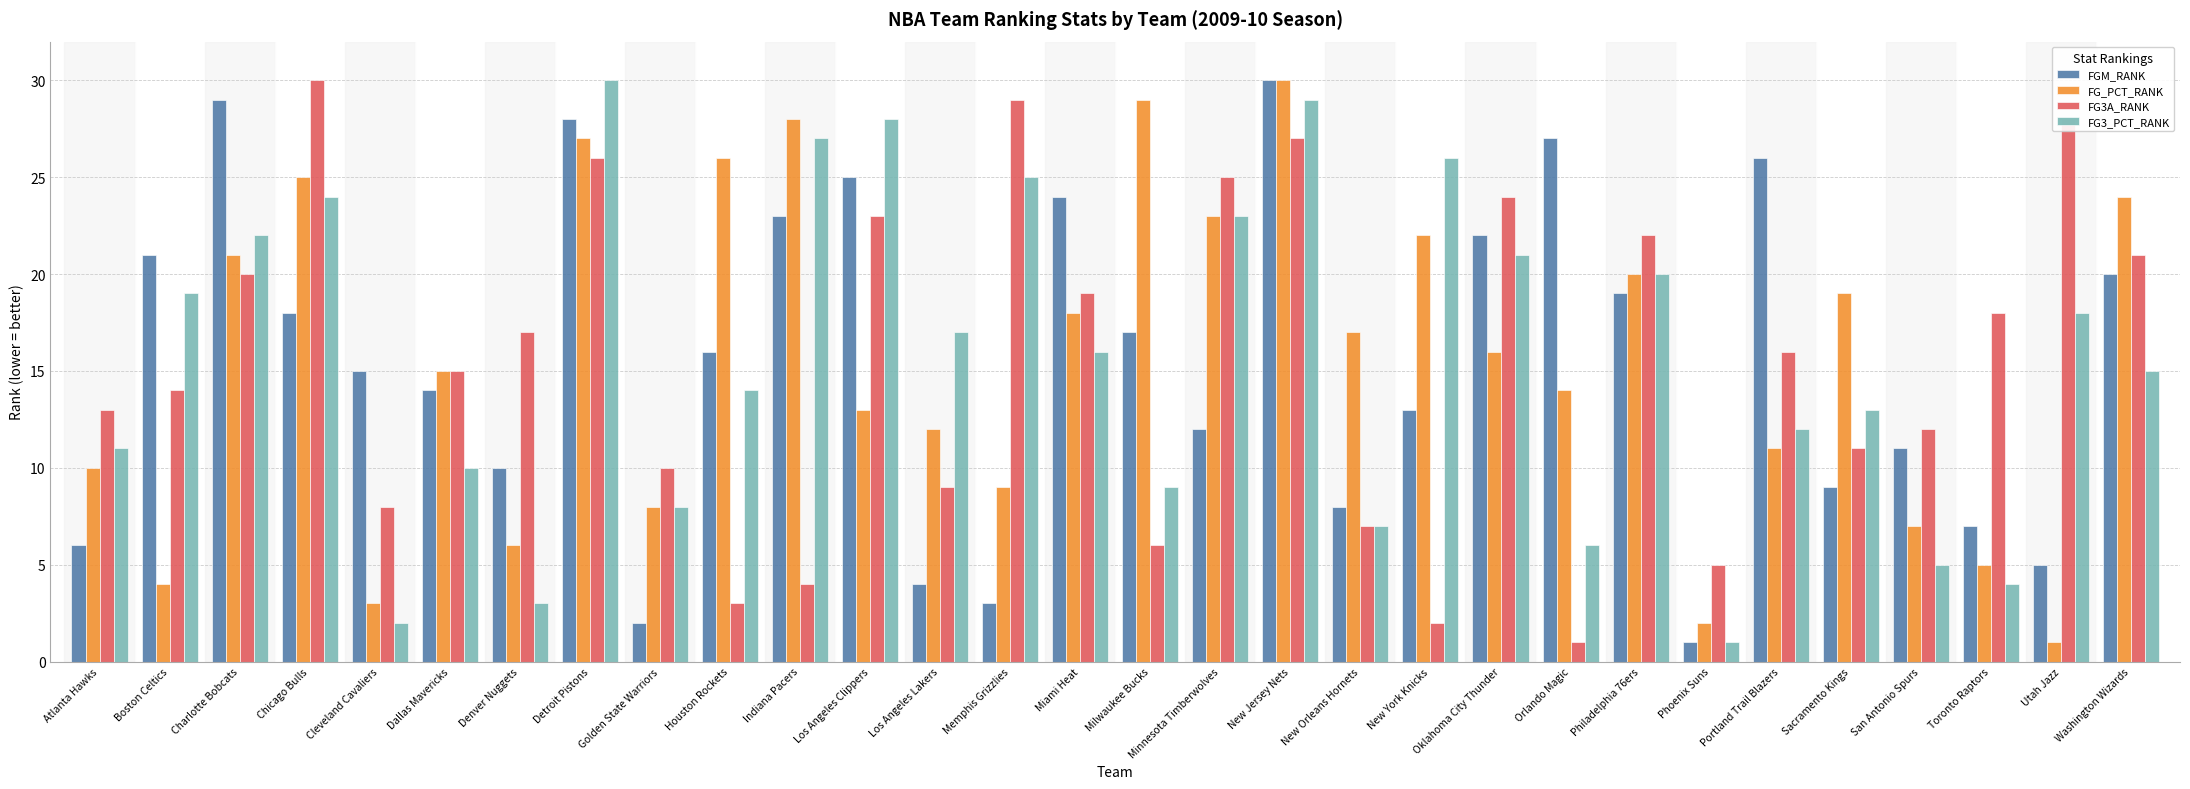

List the labels in order of FGM_RANK value, smallest first.

Phoenix Suns, Golden State Warriors, Memphis Grizzlies, Los Angeles Lakers, Utah Jazz, Atlanta Hawks, Toronto Raptors, New Orleans Hornets, Sacramento Kings, Denver Nuggets, San Antonio Spurs, Minnesota Timberwolves, New York Knicks, Dallas Mavericks, Cleveland Cavaliers, Houston Rockets, Milwaukee Bucks, Chicago Bulls, Philadelphia 76ers, Washington Wizards, Boston Celtics, Oklahoma City Thunder, Indiana Pacers, Miami Heat, Los Angeles Clippers, Portland Trail Blazers, Orlando Magic, Detroit Pistons, Charlotte Bobcats, New Jersey Nets